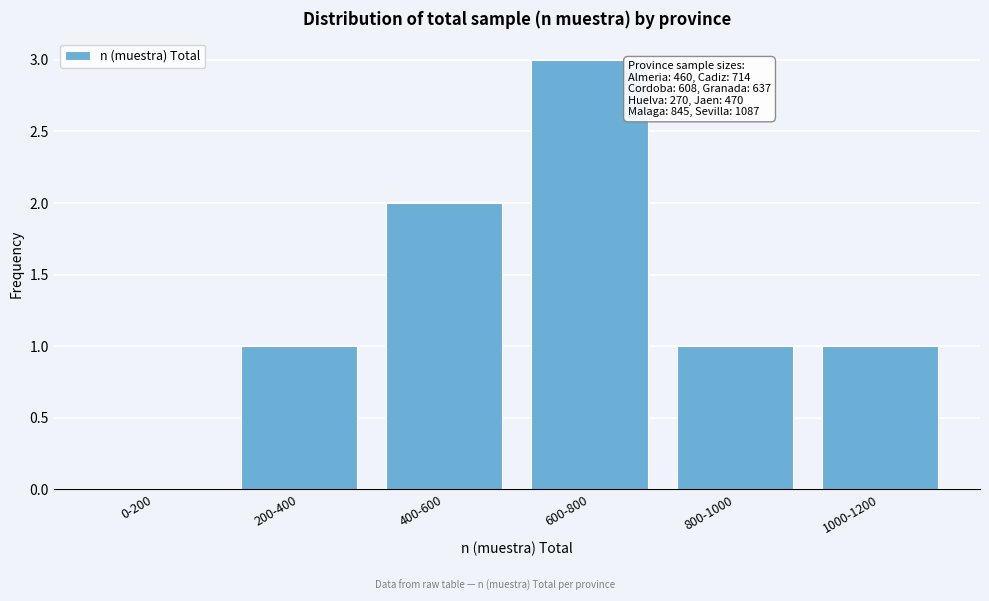

Reading left to right, extract all data points from this chart.

0-200=0	200-400=1	400-600=2	600-800=3	800-1000=1	1000-1200=1